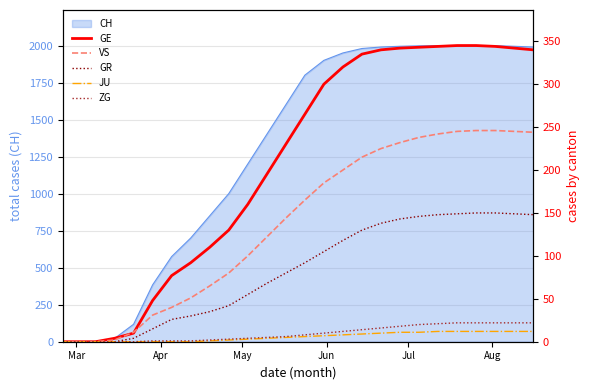

True or false: GR and JU intersect in this chart.

False